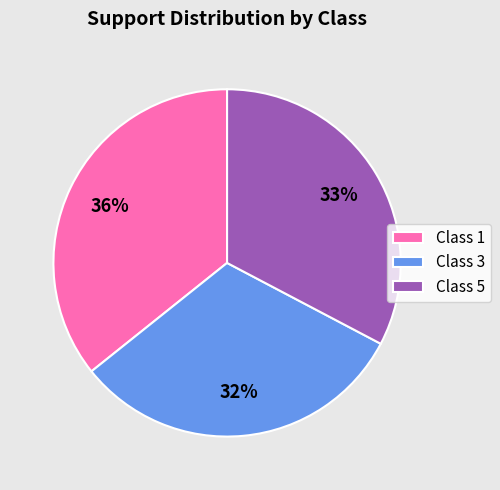

Is it true that Class 3 is 32% of the pie?

True